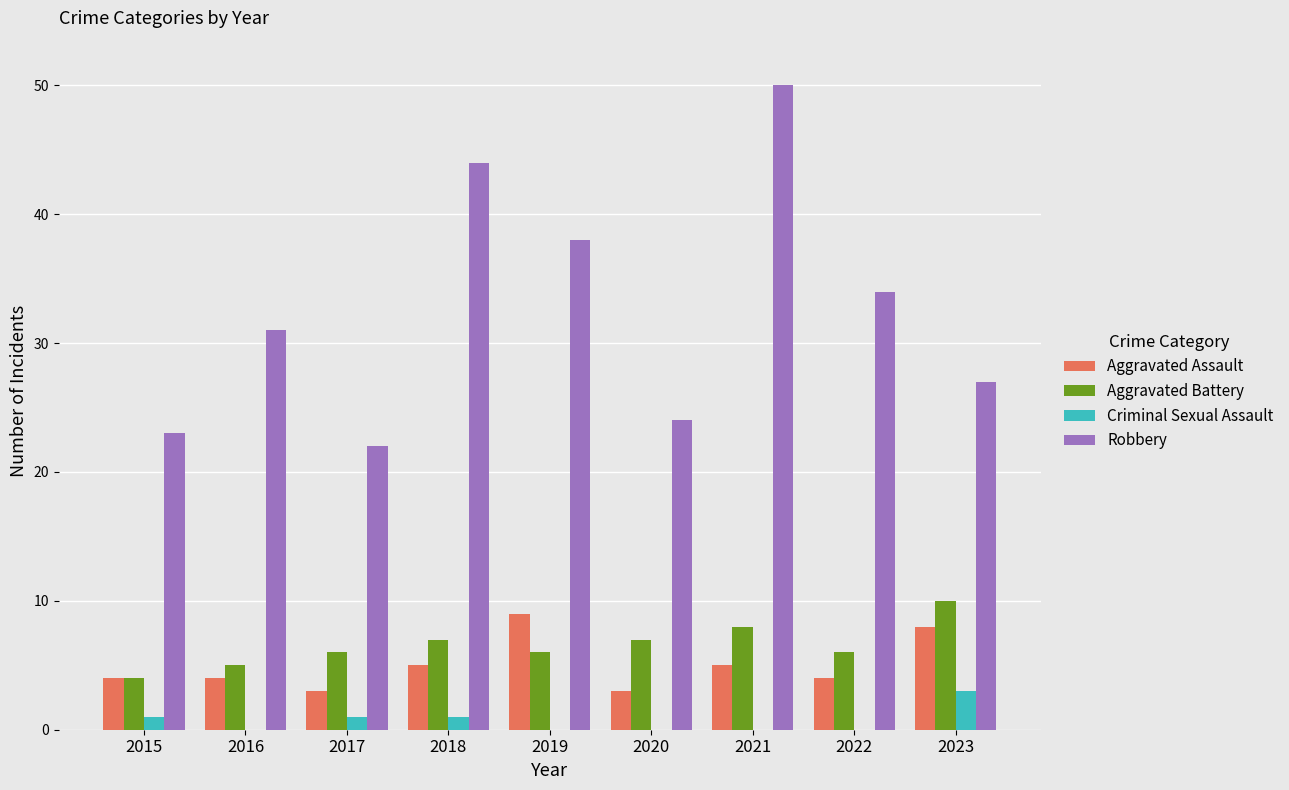

Which series has the largest range (max minus min)?

Robbery